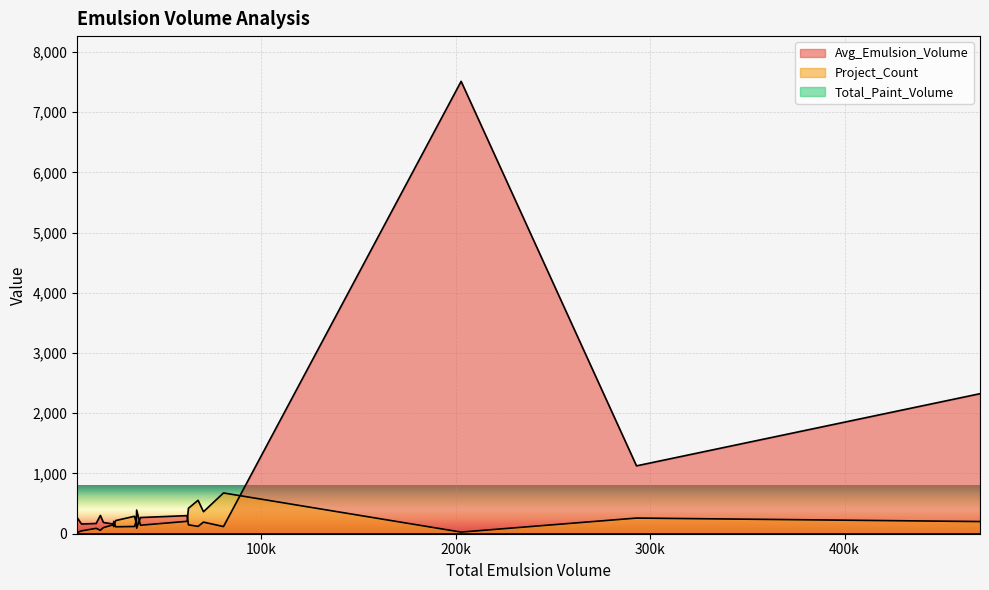

What is the maximum value shown in the chart?

7511.1